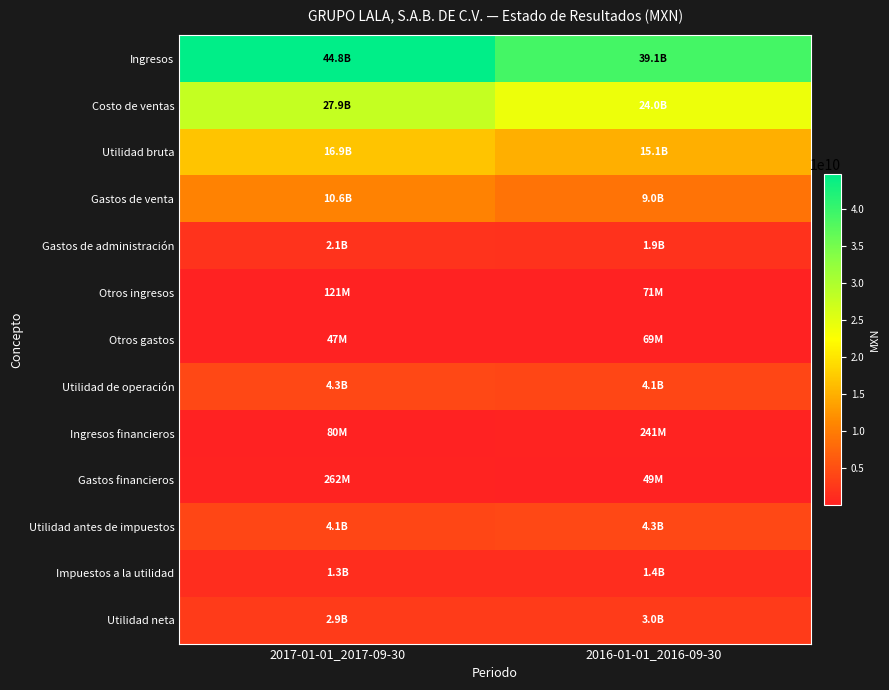

Which category has the lowest value across all series?

2017-01-01_2017-09-30